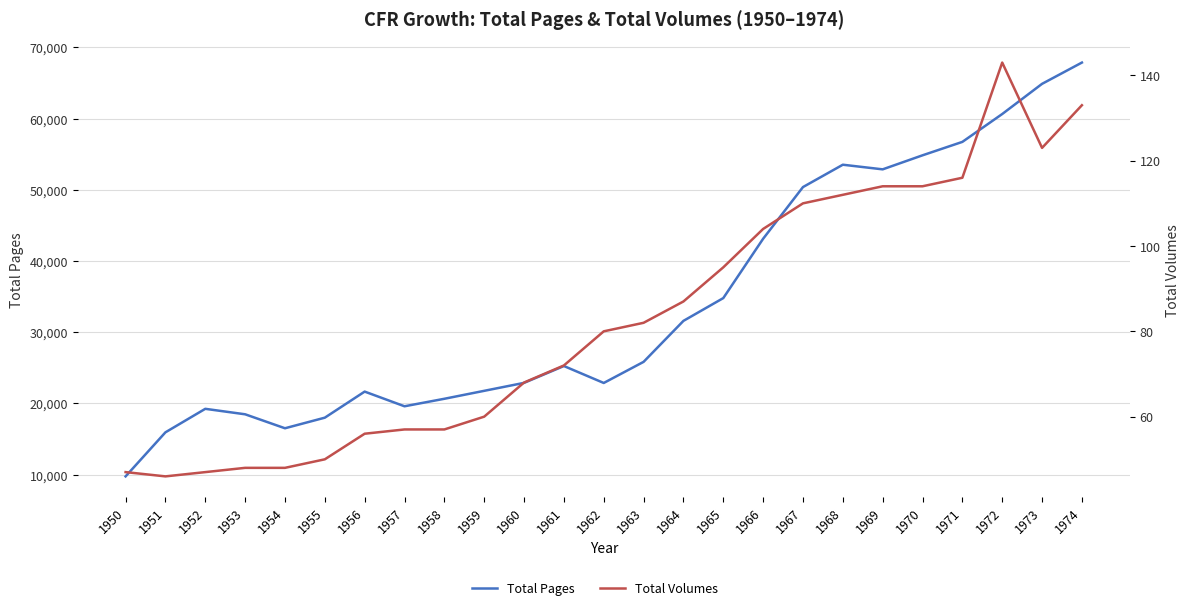

What is the difference between the highest and lowest values at 1953?

18416